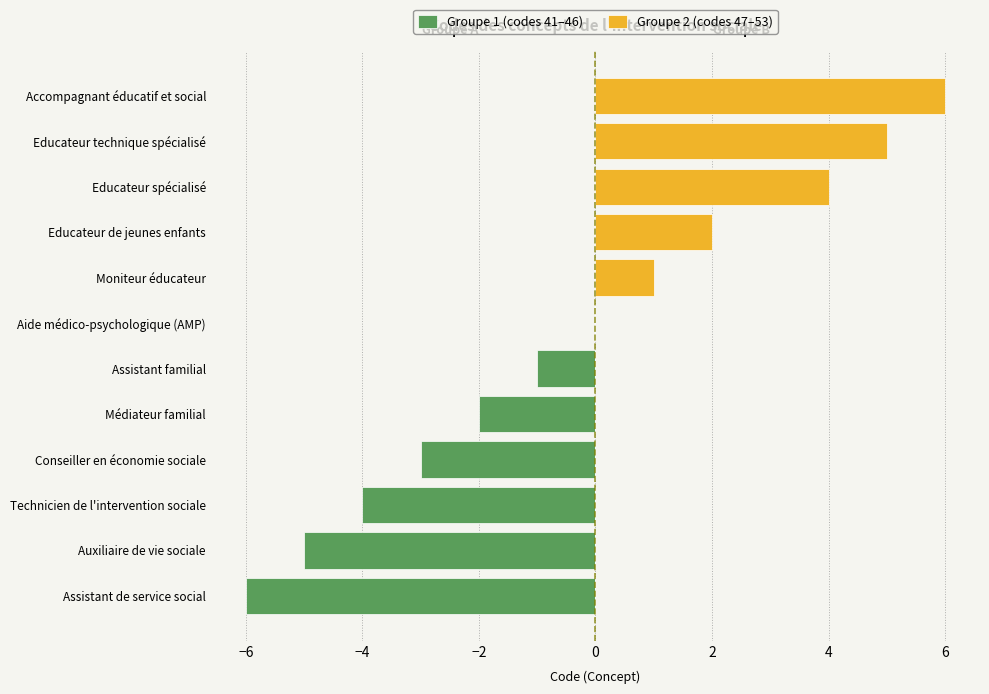

Which series has the widest spread of values?

Groupe 1 (codes 41–46)